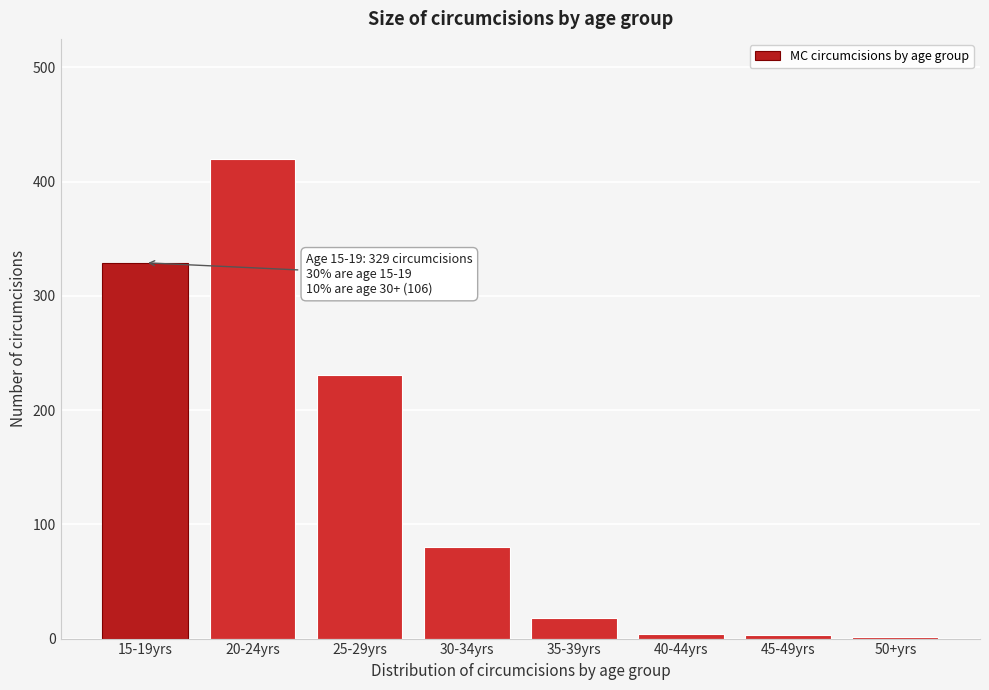

The value at 20-24yrs is 595. True or false?

False